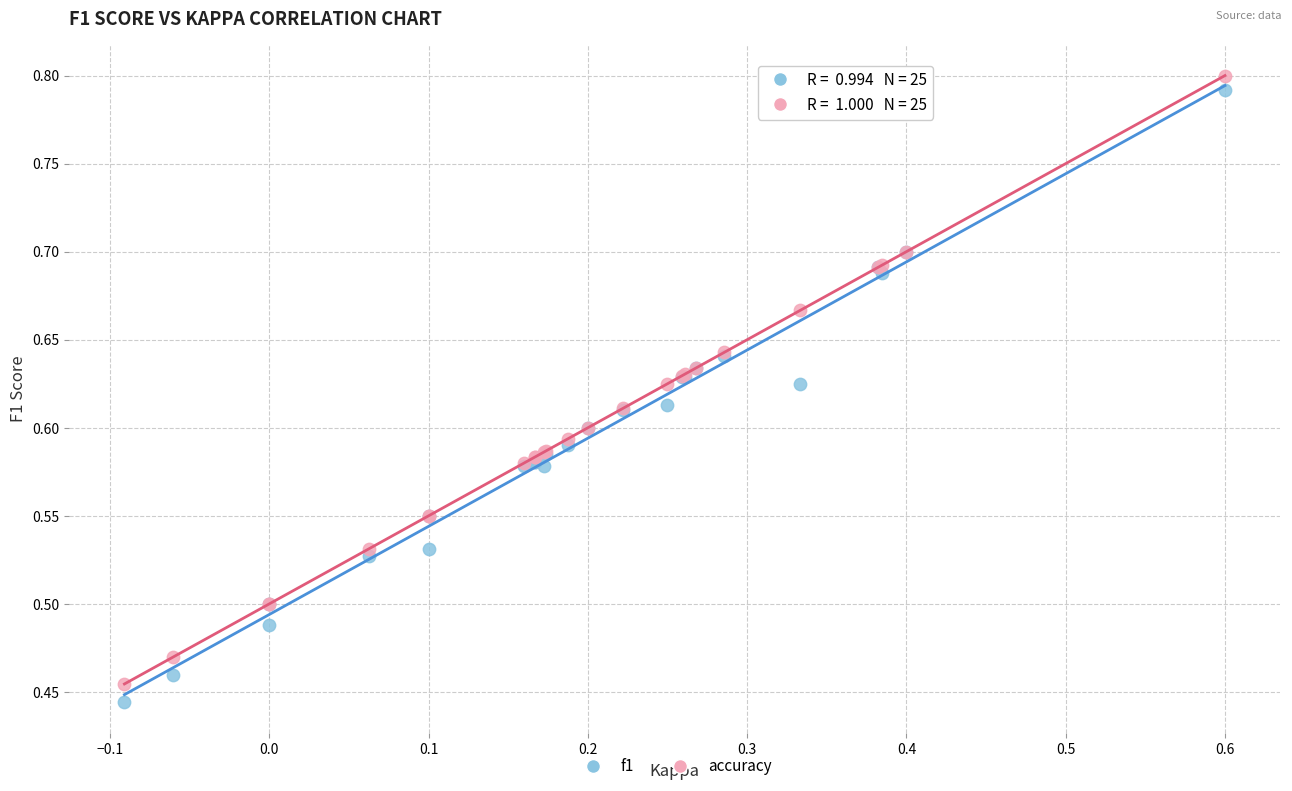

Which series has the largest Y range (max minus min)?

f1